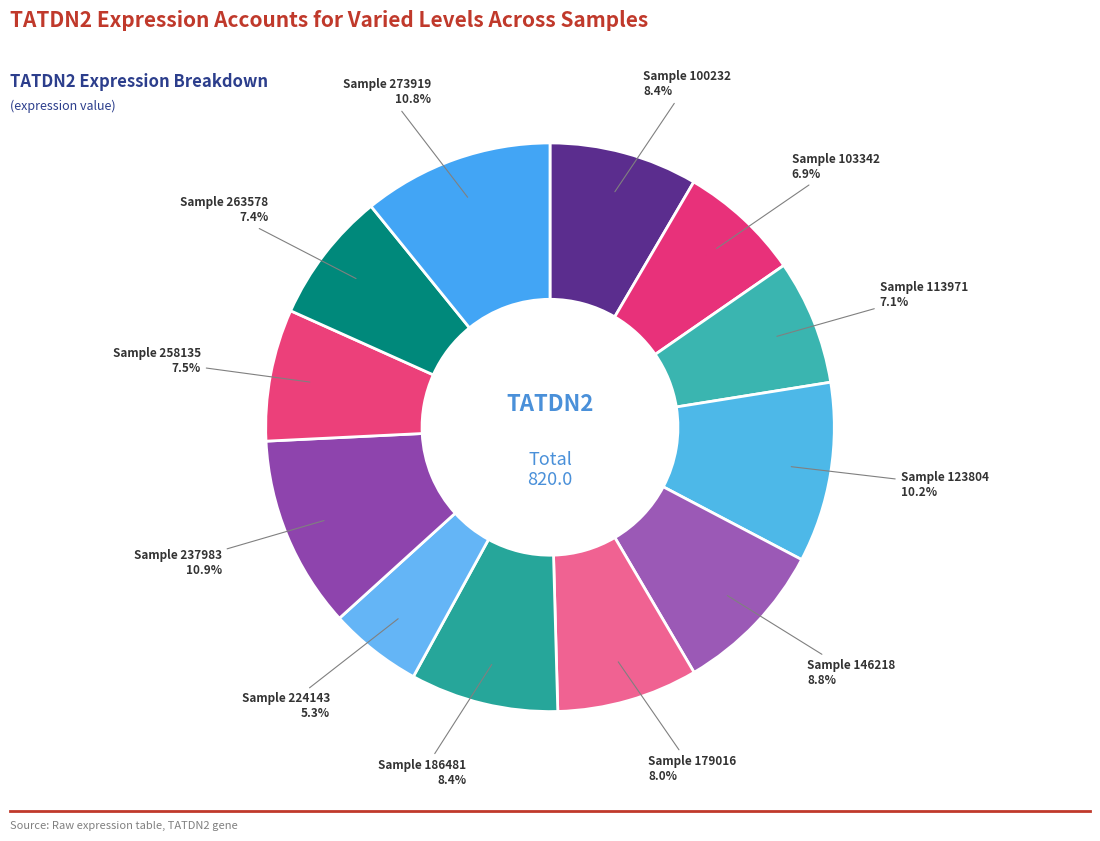

To the nearest percent, what is the difference between the largest and smallest slice percentages?

6%